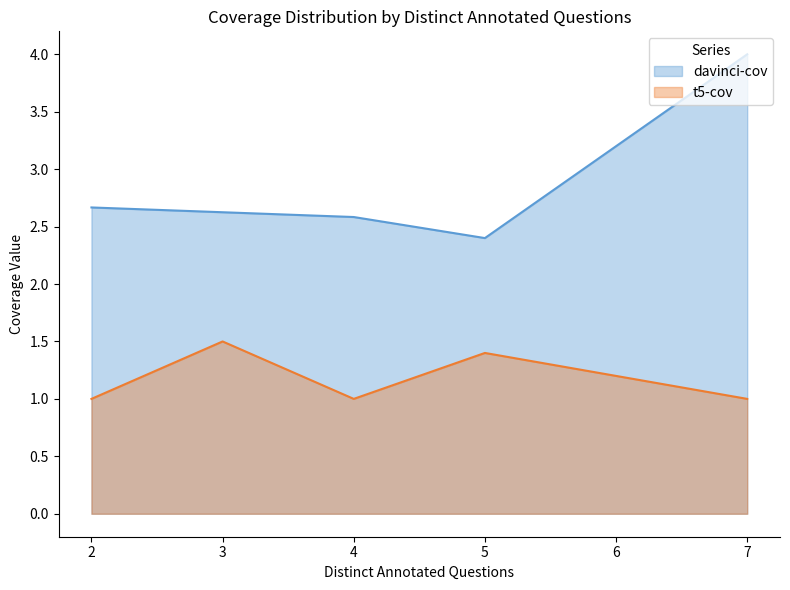

What is the difference between the maximum and second lowest values in the davinci-cov series?

1.4